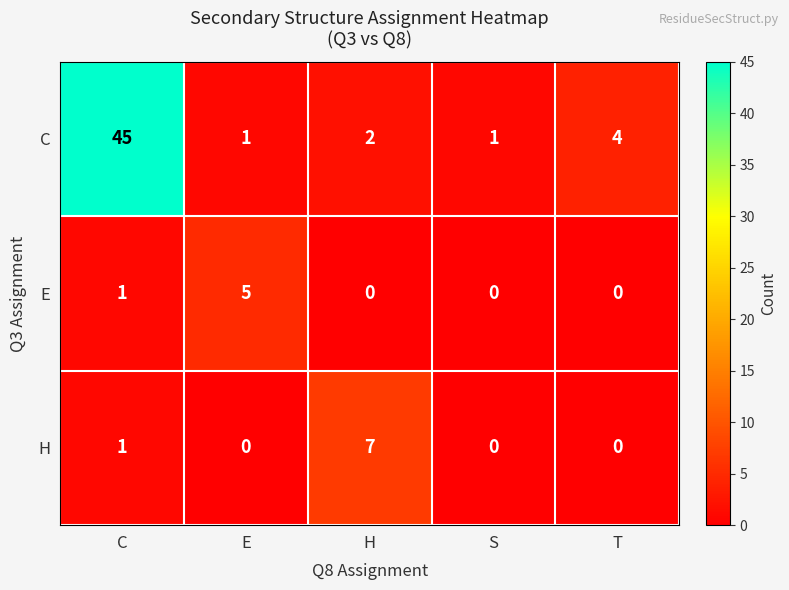

True or false: C has a value of 2 at E.

False